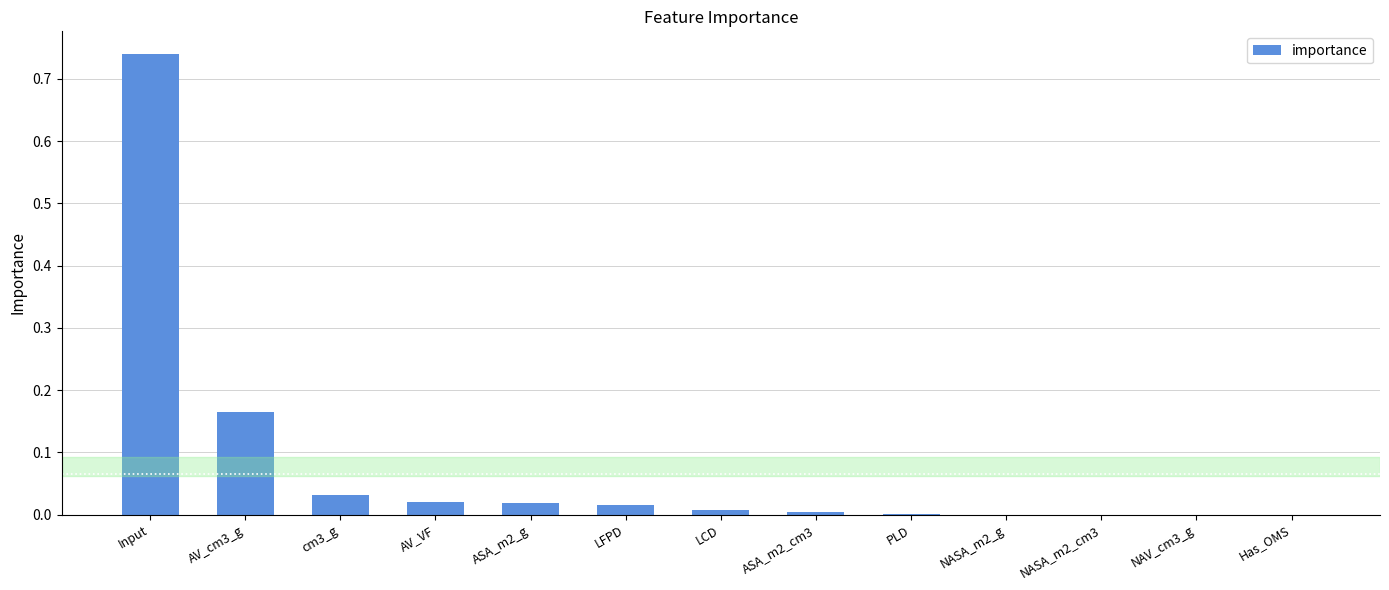

True or false: the data shows 0.0 at NASA_m2_cm3.

True